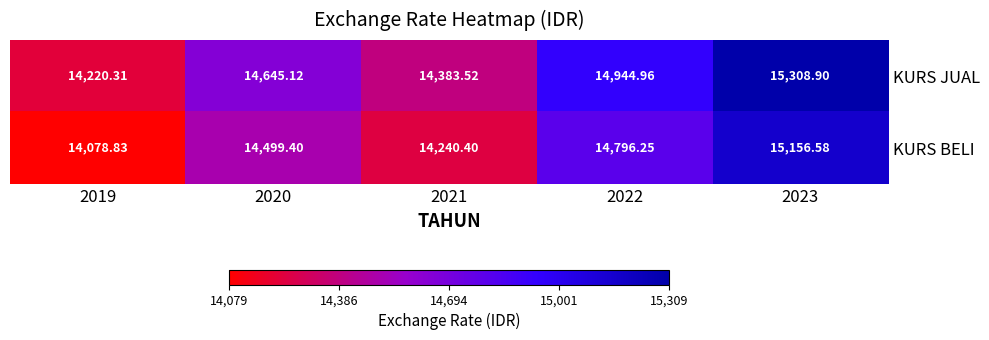

List the series in order of their overall mean, lowest first.

KURS BELI, KURS JUAL